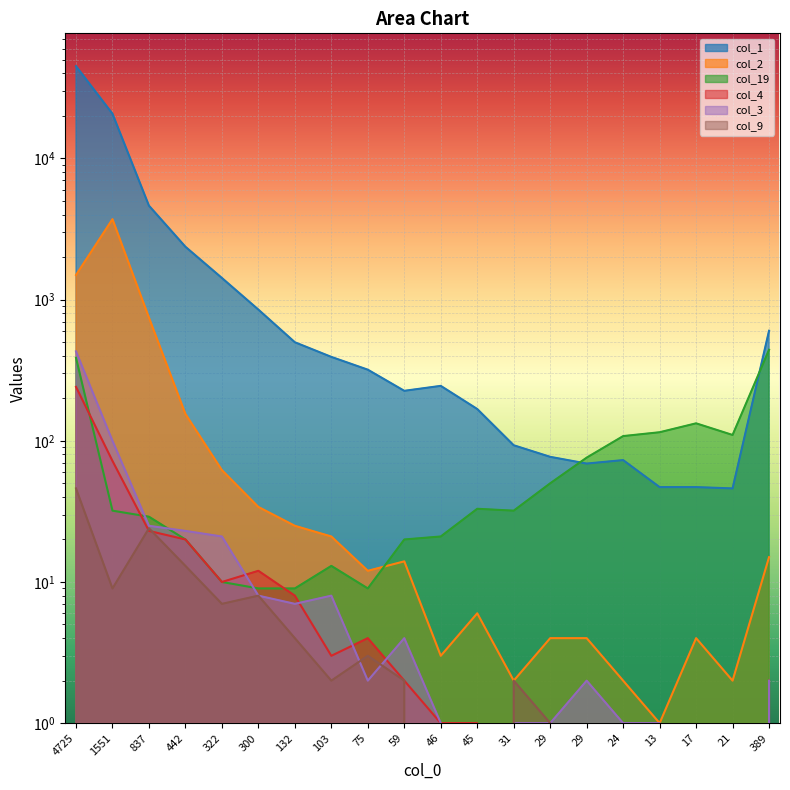

Reading right to left, list all the values displayed in this chart.

col_1: 602	46	47	47	73	69	77	93	168	245	226	319	393	499	850	1424	2369	4630	20746	45057
col_2: 15	2	4	1	2	4	4	2	6	3	14	12	21	25	34	62	155	746	3717	1495
col_19: 442	110	133	115	108	76	50	32	33	21	20	9	13	9	9	10	20	29	32	387
col_4: 2	0	0	0	1	0	0	0	1	1	2	4	3	8	12	10	20	23	72	241
col_3: 2	0	0	1	1	2	1	1	0	1	4	2	8	7	8	21	23	25	100	430
col_9: 0	0	0	0	0	0	1	2	0	0	2	3	2	4	8	7	13	24	9	46